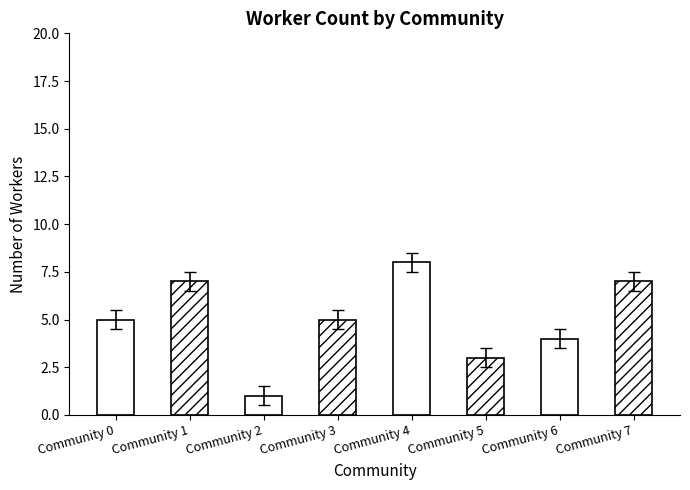

What is the difference between the values at Community 4 and Community 7?

1